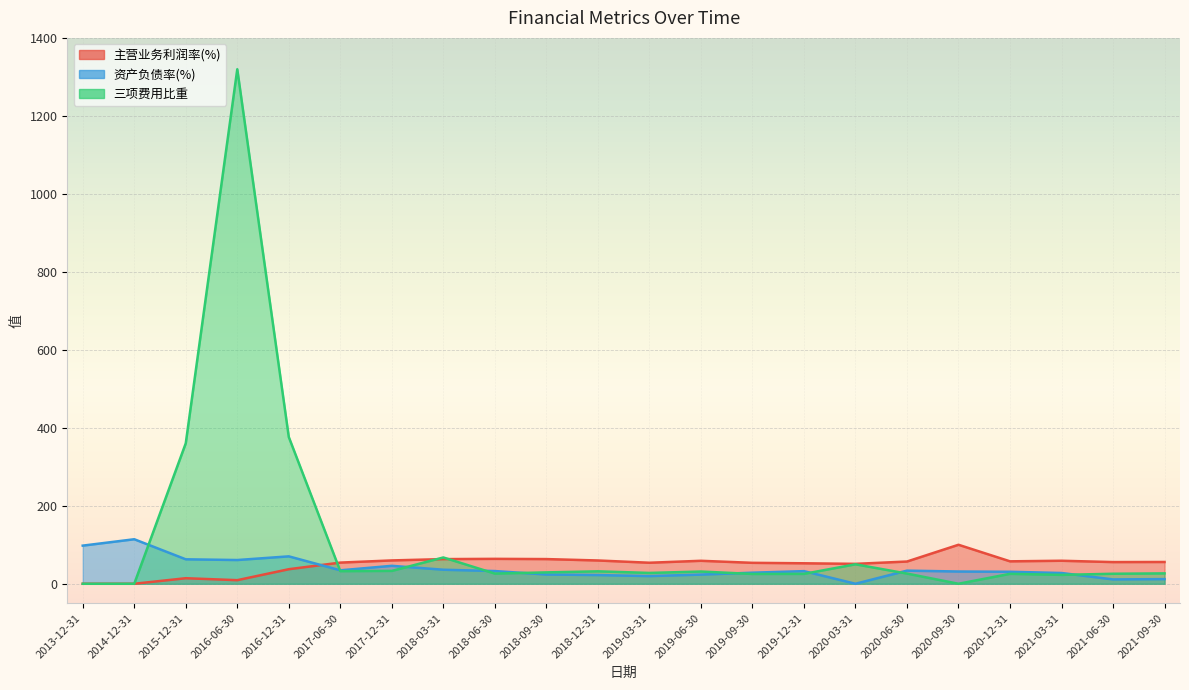

Is the value of 主营业务利润率(%) at 2019-09-30 greater than the value of 资产负债率(%) at 2019-09-30?

Yes